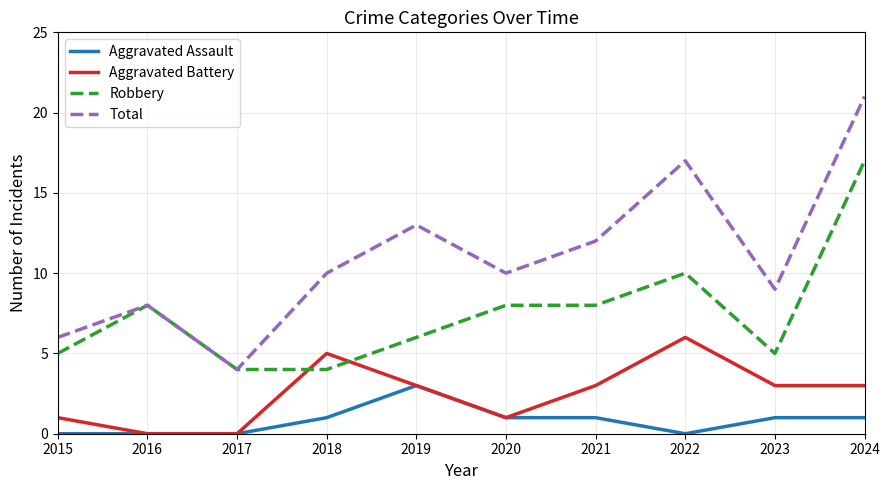

List the series in order of their overall mean, lowest first.

Aggravated Assault, Aggravated Battery, Robbery, Total